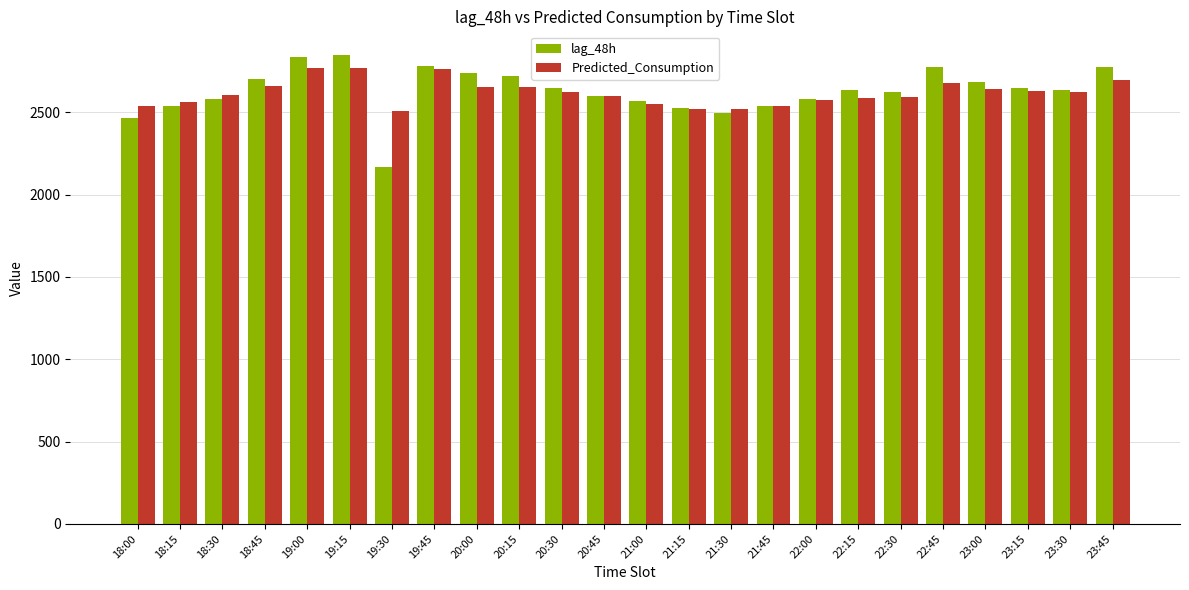

What is the spread (max minus min) of values at 18:45?

42.0